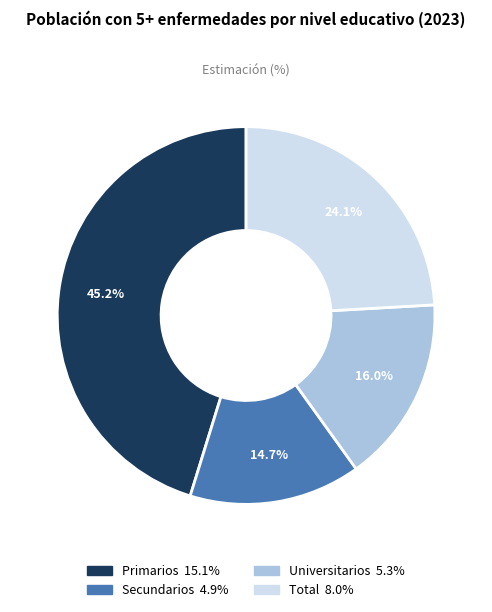

Is there a majority slice in this chart?

No